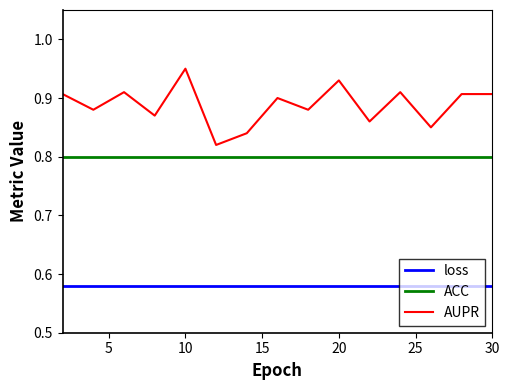

Which series has the largest total across all categories?

AUPR